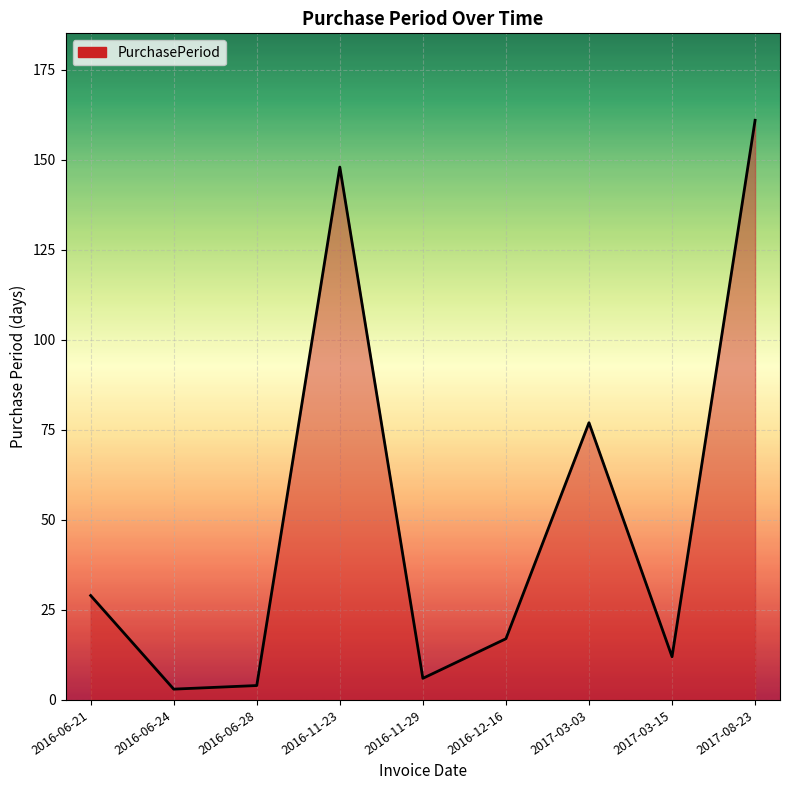

What is the smallest value displayed?

3